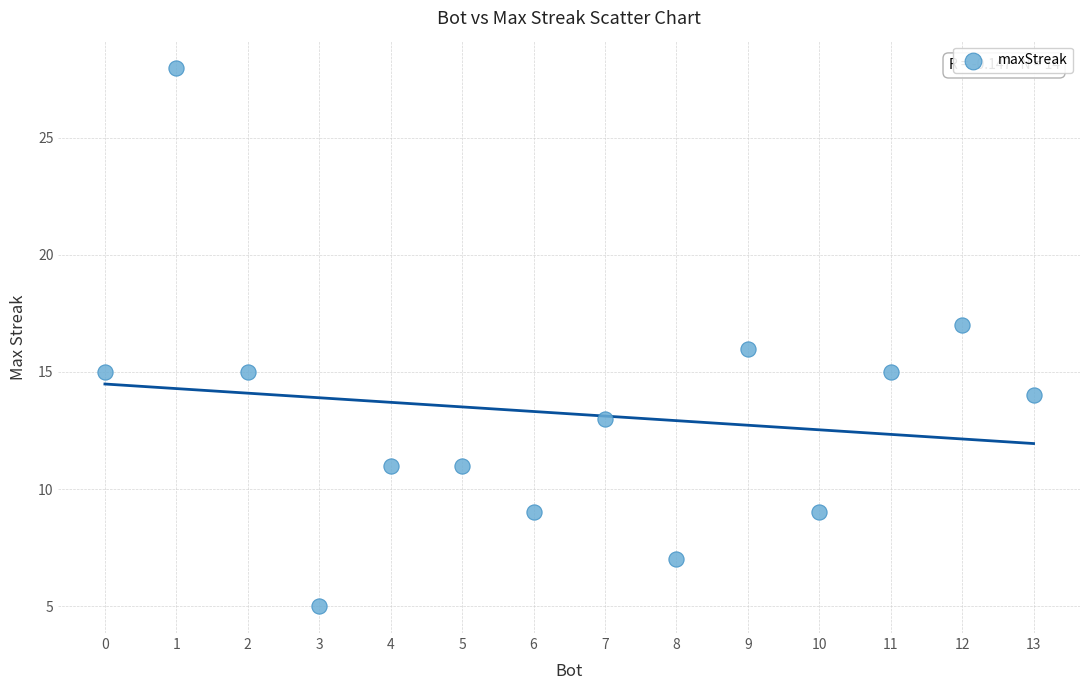

List the coordinates of all points as (X, Y) pairs, reading left to right.

(0, 15)  (1, 28)  (2, 15)  (3, 5)  (4, 11)  (5, 11)  (6, 9)  (7, 13)  (8, 7)  (9, 16)  (10, 9)  (11, 15)  (12, 17)  (13, 14)